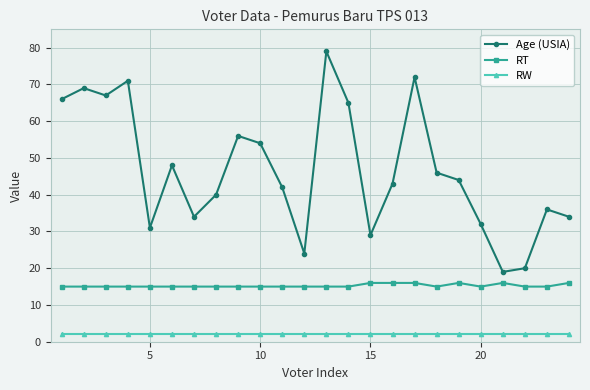

What is the minimum value for RT?

15